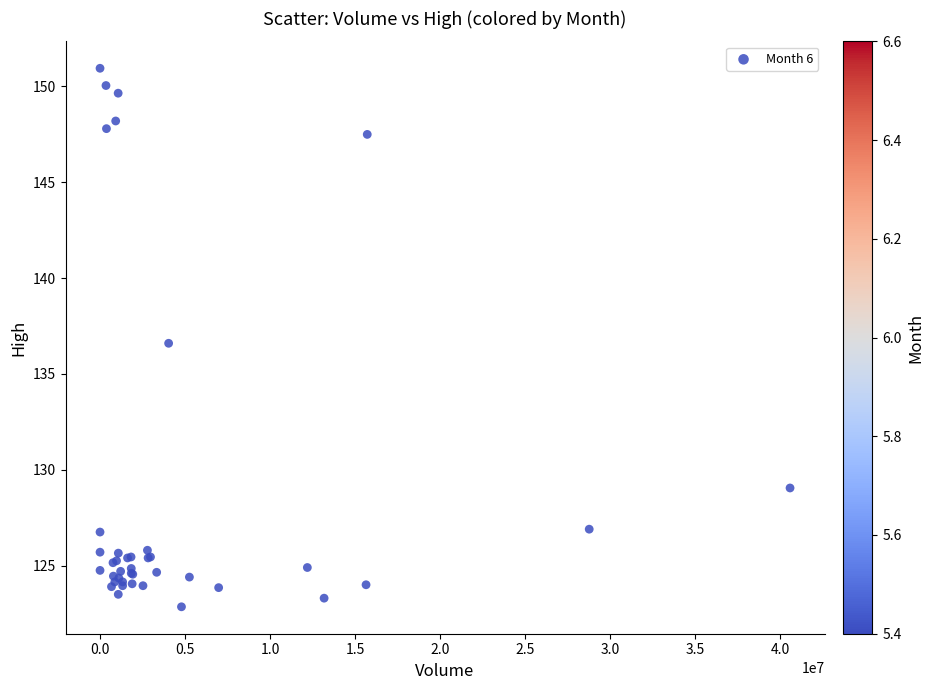

What Y value in the scatter plot is closest to 136?

136.6